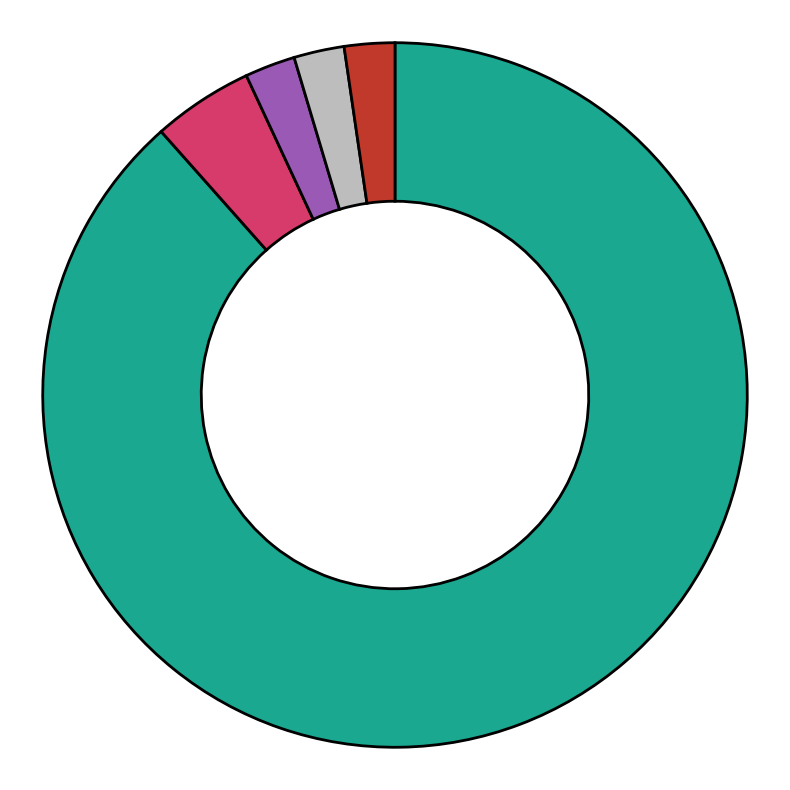

How many slices are in this pie chart?

5